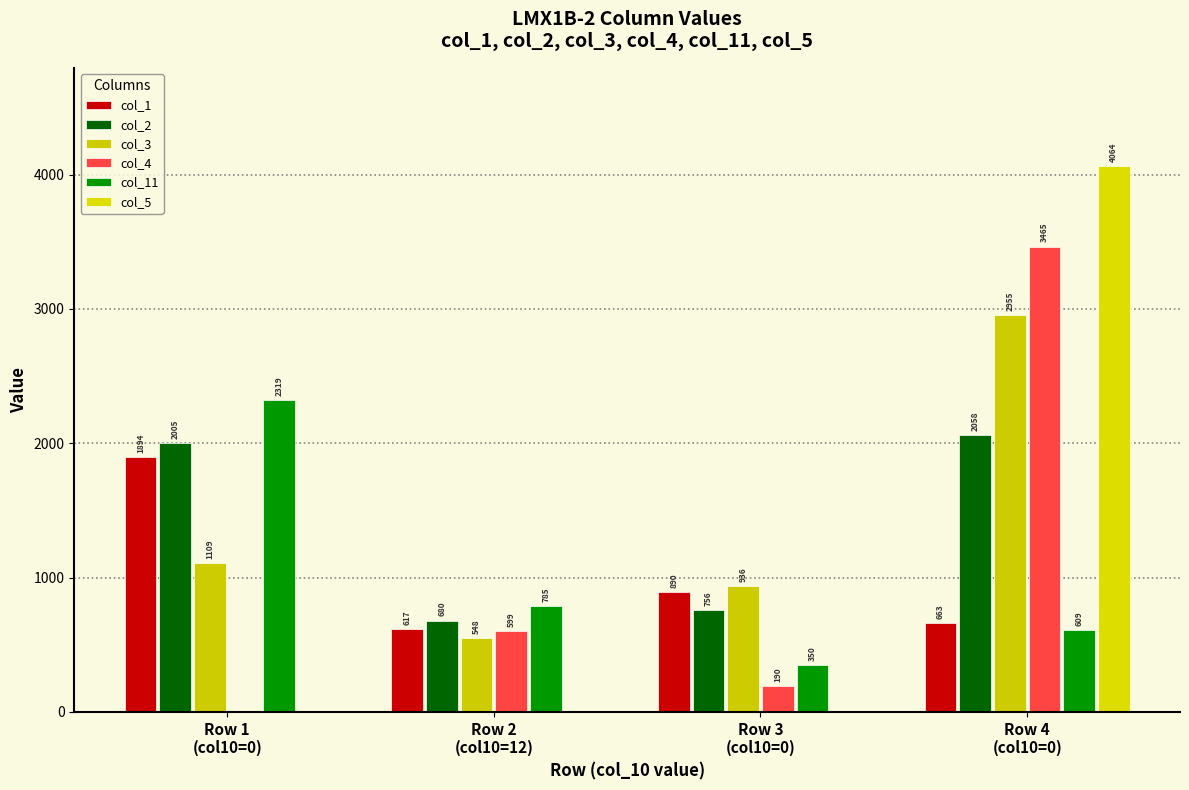

What is the sum of the col_11 values at Row 4
(col10=0) and Row 3
(col10=0)?

959